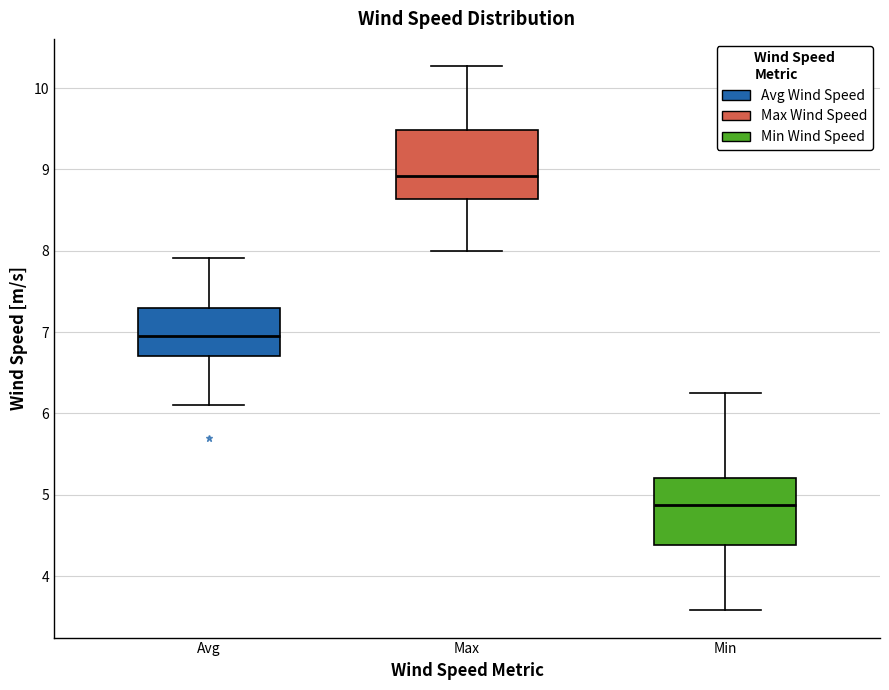

Reading left to right, read every box against the y-axis: the position of its median line, the range the box covers, and the ends of its whiskers. The values are not printed on the chart, so give them approximately, as read against the axis.

Avg: median 7.0, box 6.7 to 7.3, whiskers 6.1 to 7.9
Max: median 8.9, box 8.6 to 9.5, whiskers 8.0 to 10.3
Min: median 4.9, box 4.4 to 5.2, whiskers 3.6 to 6.3